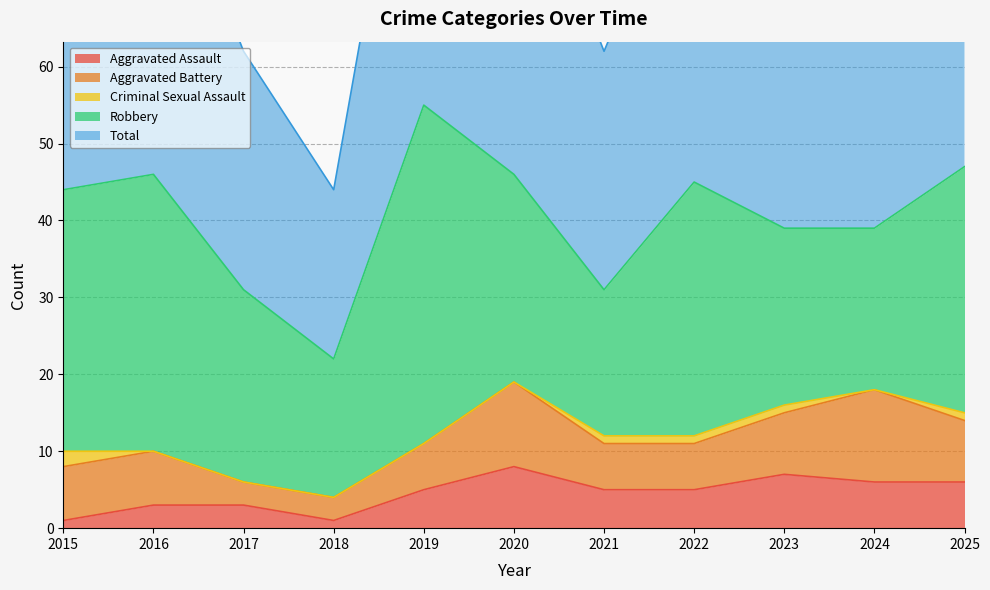

List the series in order of their peak value, lowest first.

Criminal Sexual Assault, Aggravated Assault, Aggravated Battery, Robbery, Total